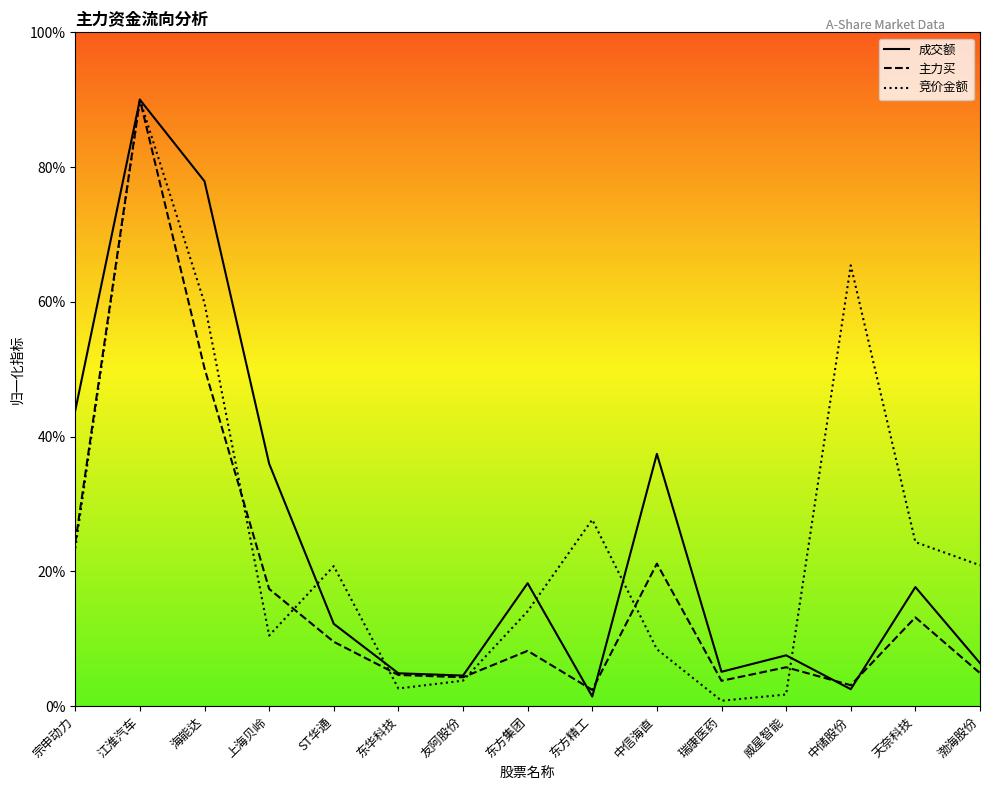

What is the difference between the second highest and minimum values in the 成交额 series?

76.5